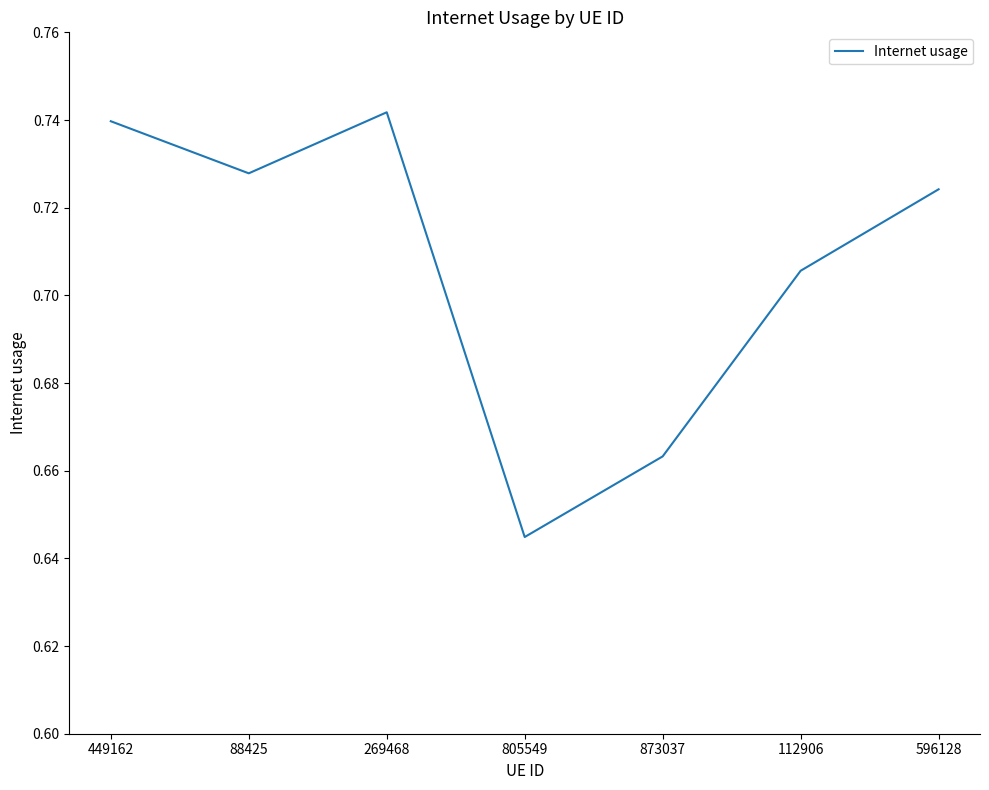

What is the difference between the maximum and minimum values?

0.1